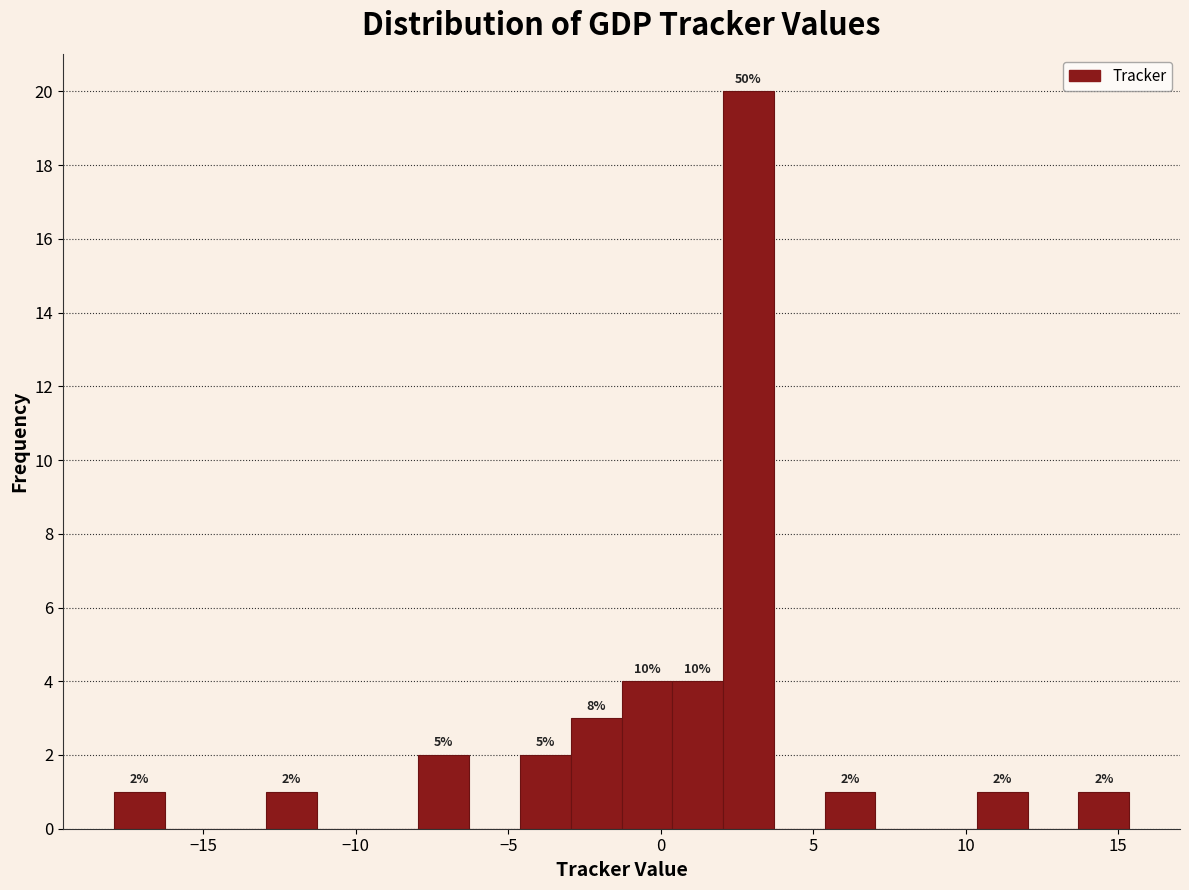

Around what value on the x-axis is the tallest bar? Give the approximate position of its centre, as read against the axis.

3.0